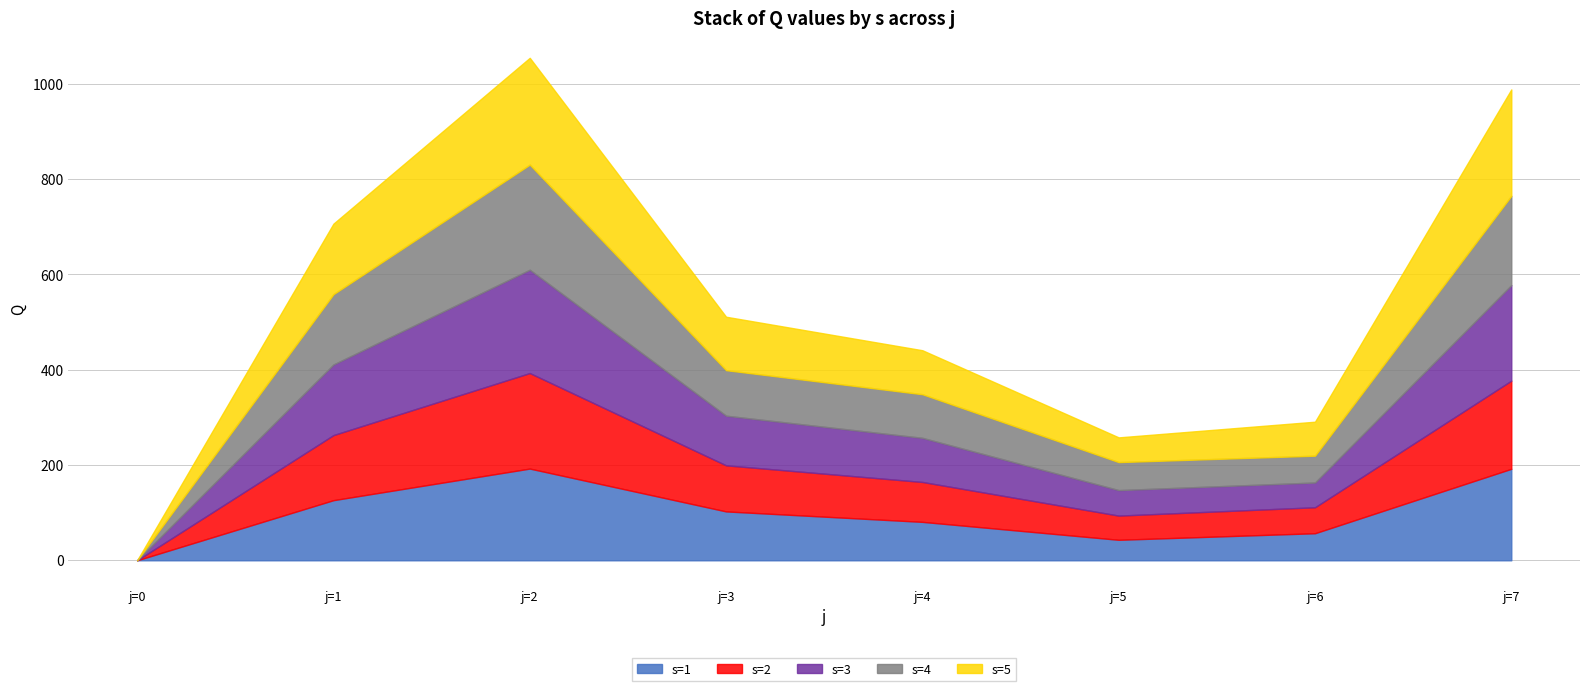

Which series changed the most between j=1 and j=7?

s=5